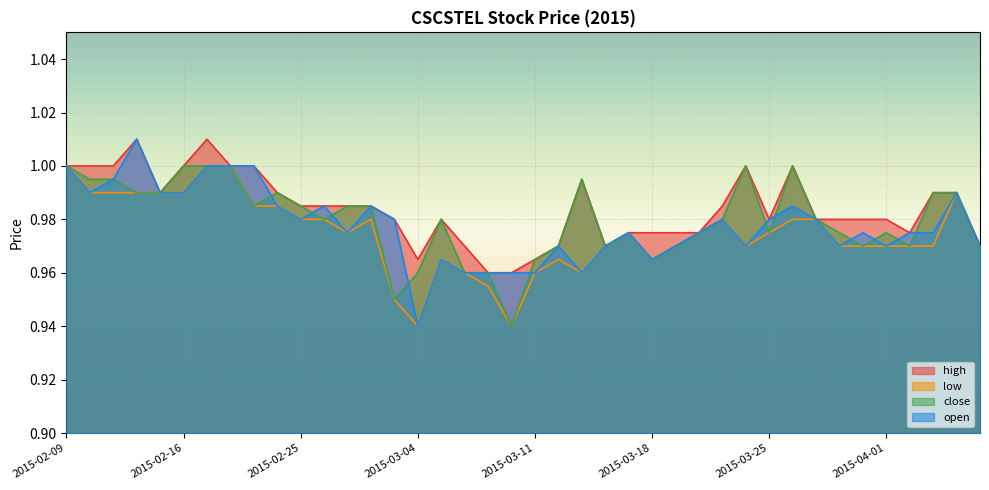

At how many categories does at least one series exceed 0?

40